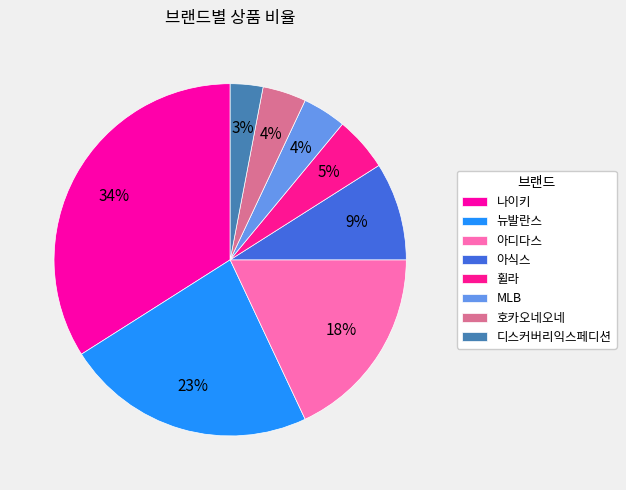

To the nearest percent, what is the average slice percentage?

12%